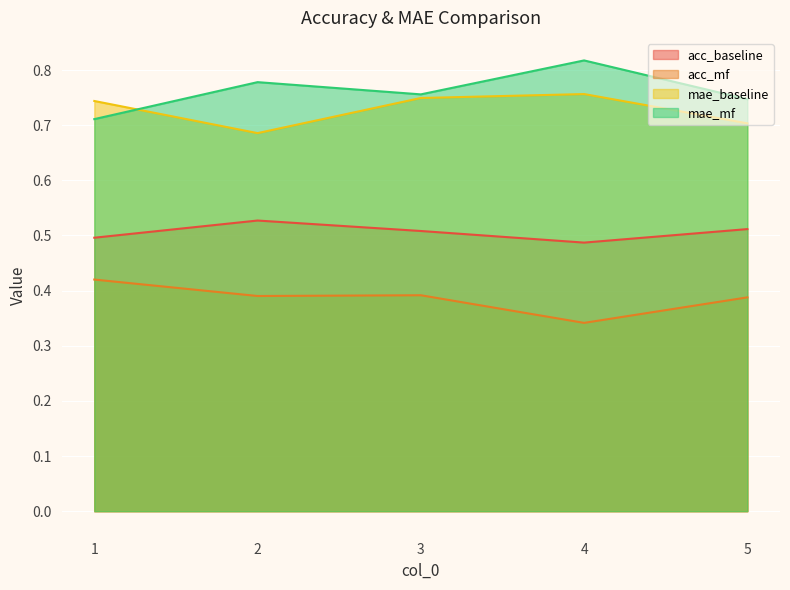

True or false: acc_mf and acc_baseline cross at least once.

False